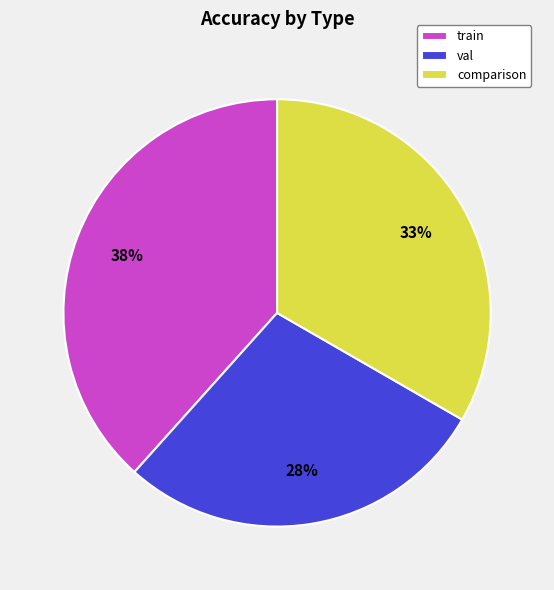

To the nearest percent, what portion does val represent?

28%